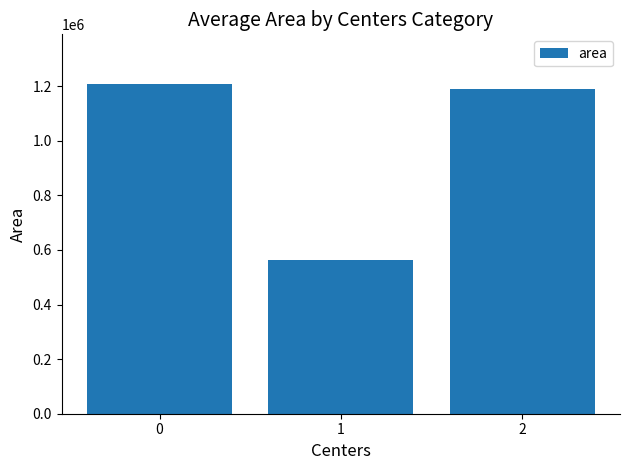

What is the change in value from 1 to 2?

+624427.1